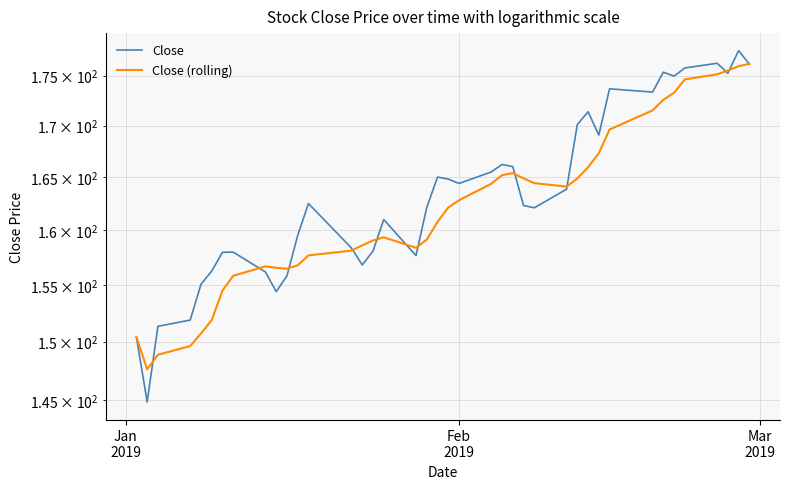

Reading right to left, list all the values displayed in this chart.

Close: 176.2	177.5	175.2	176.2	175.8	174.9	175.3	173.3	173.7	169.1	171.4	170.1	163.8	162.1	162.3	166.0	166.2	165.5	164.4	164.8	165.0	162.1	157.7	161.0	158.1	156.8	158.4	162.5	159.5	155.8	154.4	156.2	158.0	158.0	156.2	155.1	151.9	151.3	144.8	150.4
Close (rolling): 176.2	175.9	175.5	175.1	174.6	173.3	172.6	171.5	169.6	167.3	165.9	164.9	164.1	164.4	164.9	165.4	165.2	164.4	162.8	162.1	160.8	159.1	158.4	159.3	159.0	158.6	158.1	157.7	156.8	156.5	156.6	156.7	155.8	154.5	151.9	150.7	149.6	148.9	147.6	150.4